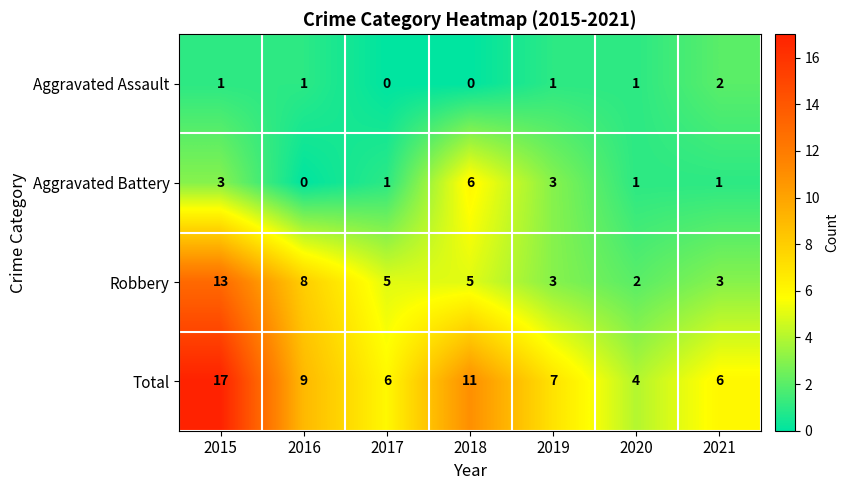

What is the total value across all series at 2016?

18